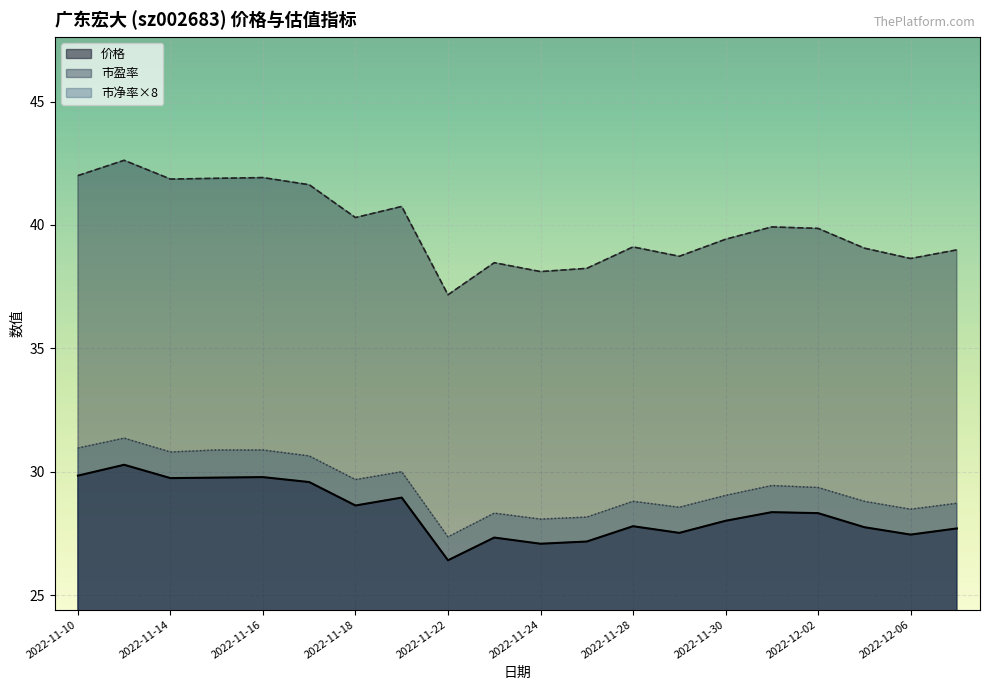

What is the difference between the maximum and minimum values in the 市净率 series?

4.0